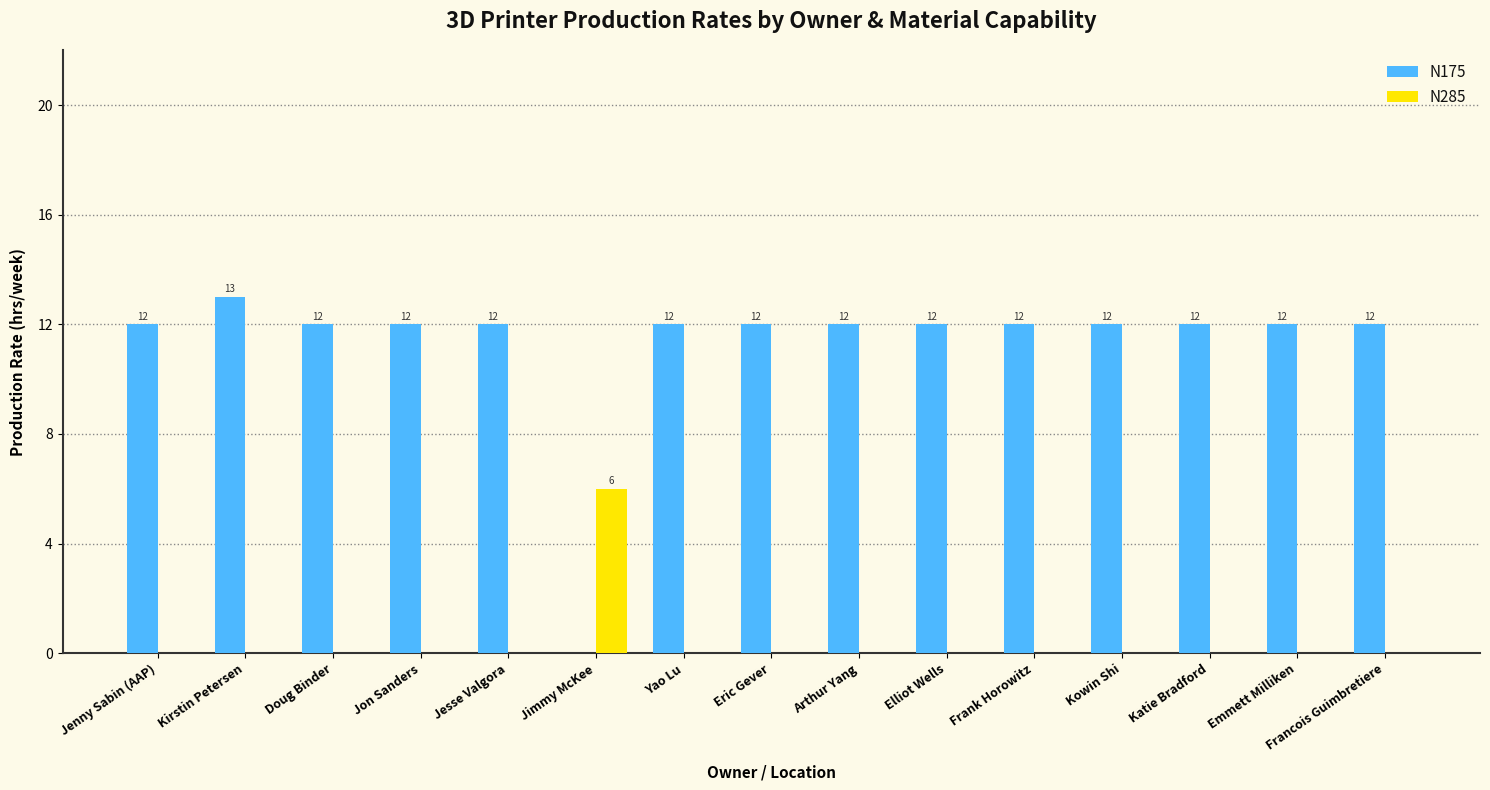

How many distinct data groups are displayed?

2